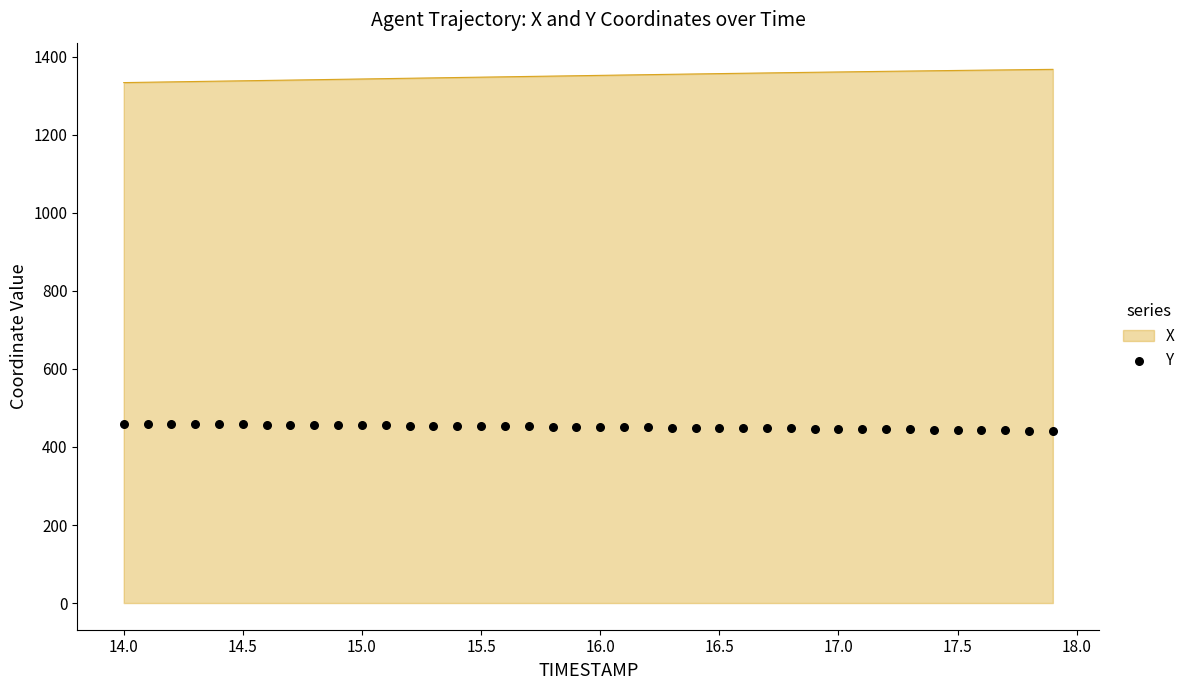

What is the minimum value for X?

1334.0